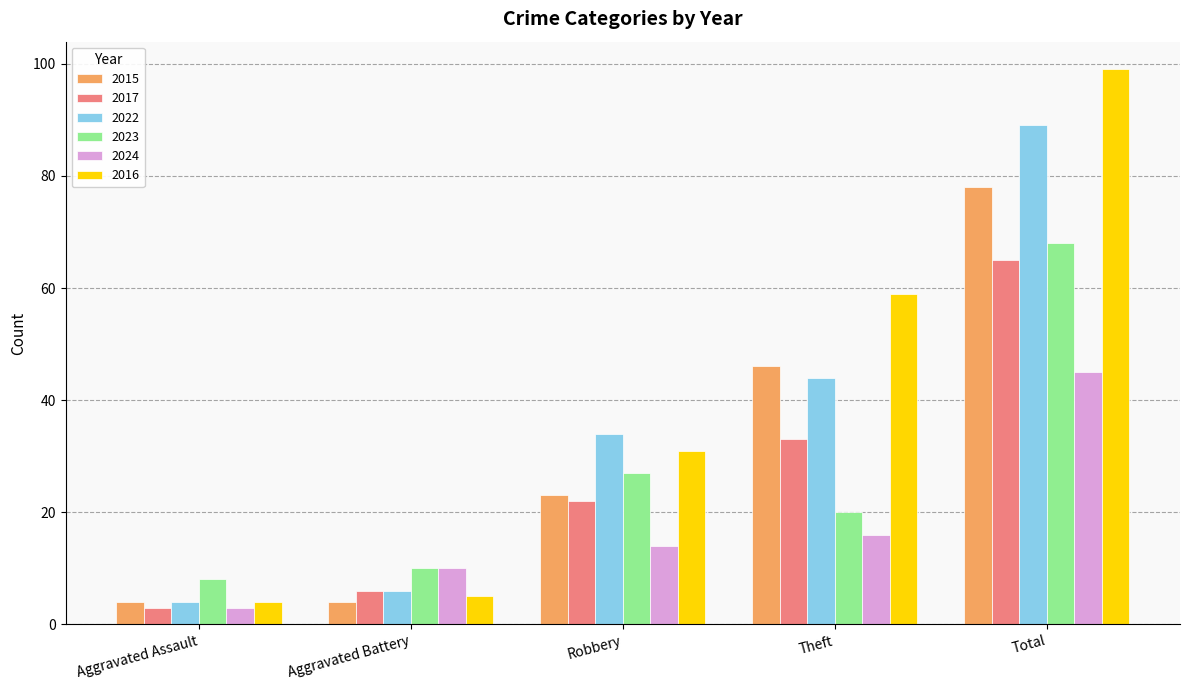

Which series has the largest total across all categories?

2016